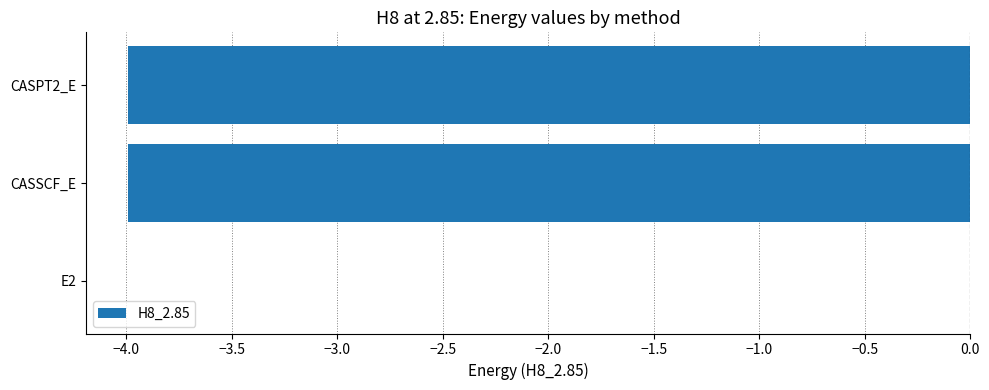

Where is the data nearest to the value -1?

E2